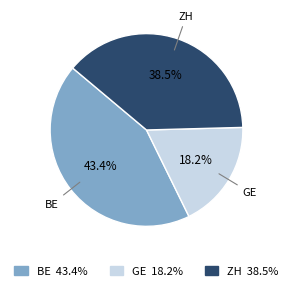

Is there any slice that represents more than half of the pie?

No